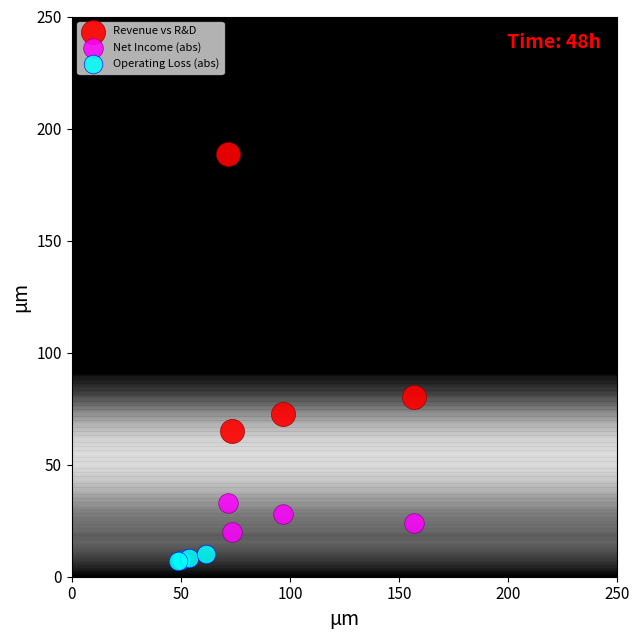

Which series has the largest Y range (max minus min)?

Revenue vs R&D